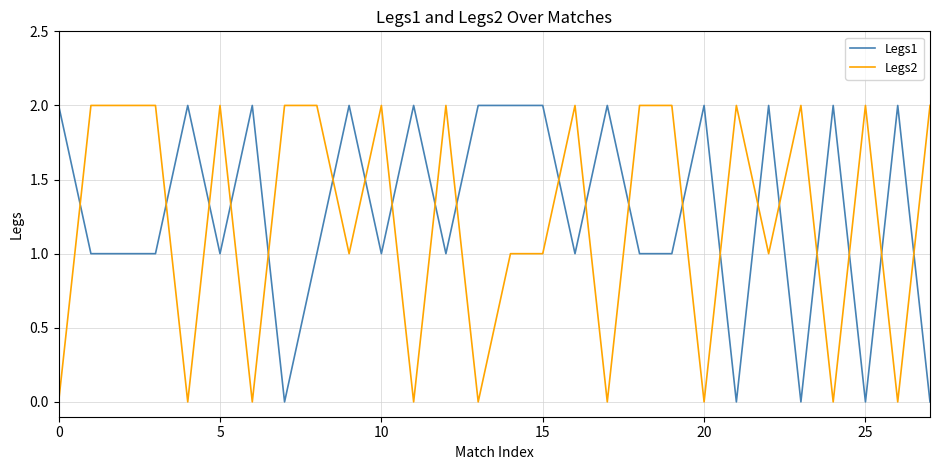

Which series ends up on top after the final intersection of Legs1 and Legs2?

Legs2